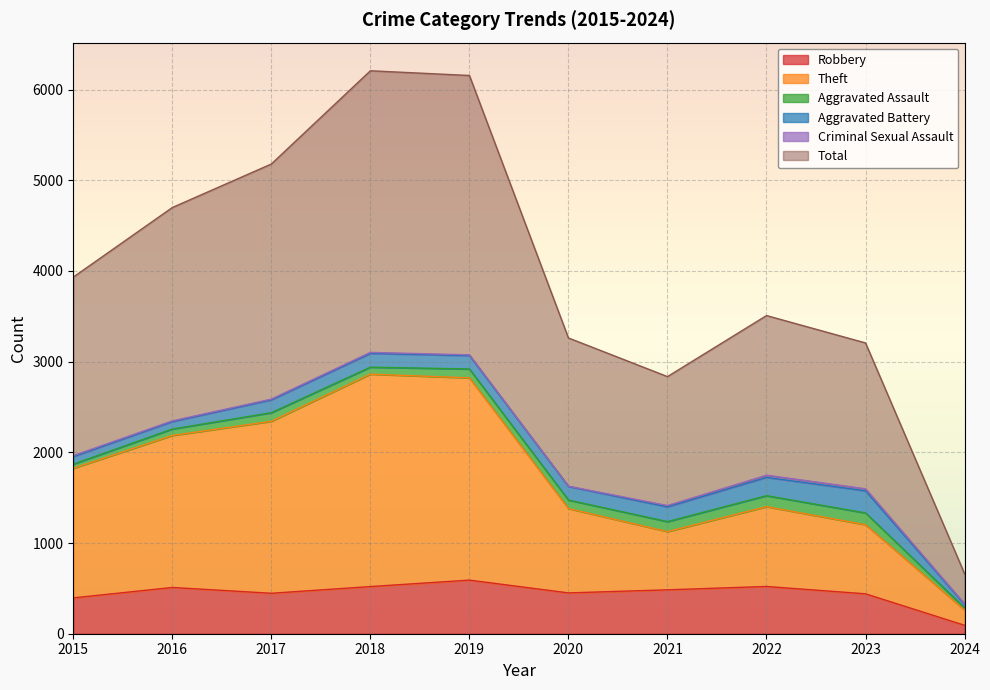

At which label does Total reach its peak?

2018